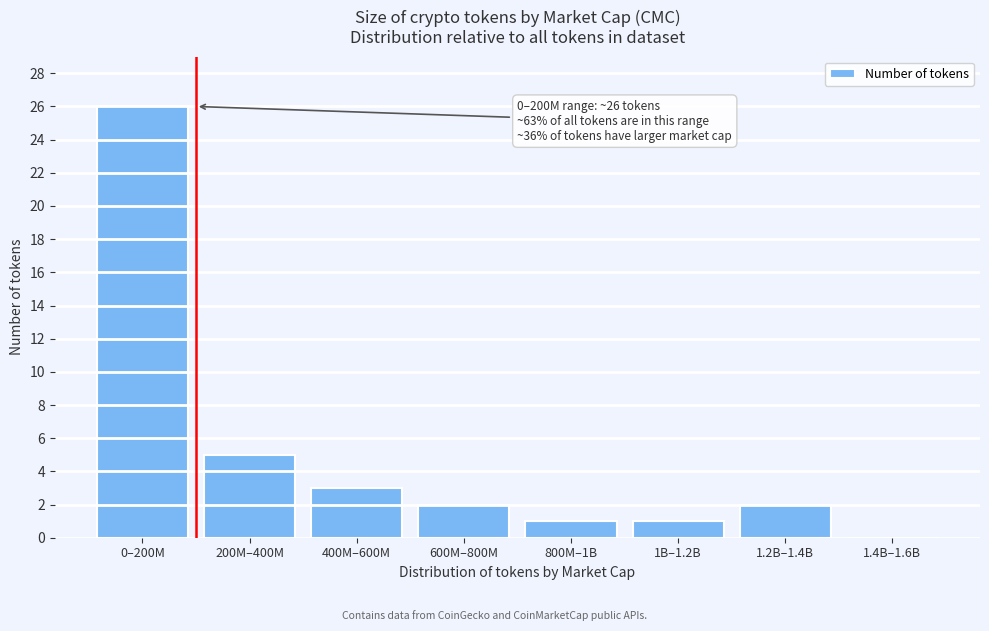

Reading right to left, list all the values displayed in this chart.

1.4B–1.6B=0	1.2B–1.4B=2	1B–1.2B=1	800M–1B=1	600M–800M=2	400M–600M=3	200M–400M=5	0–200M=26